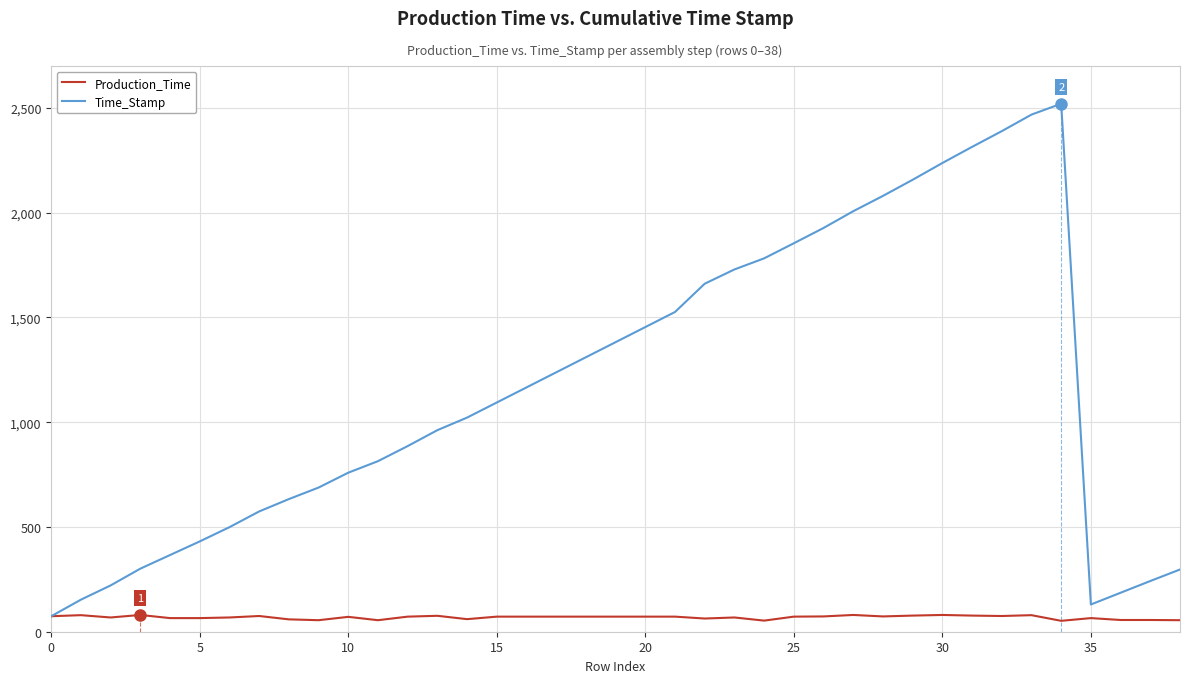

What is the minimum value for Time_Stamp?

74